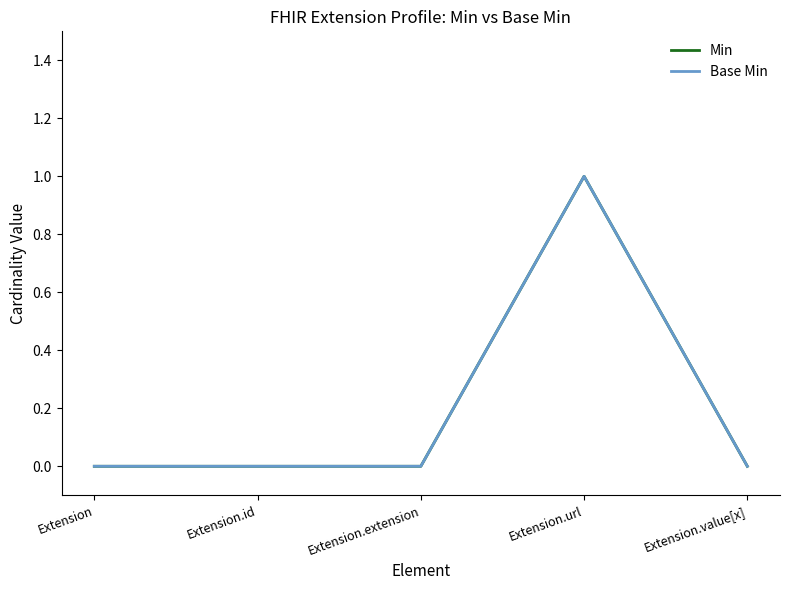

What are all the series names shown in the legend?

Min, Base Min